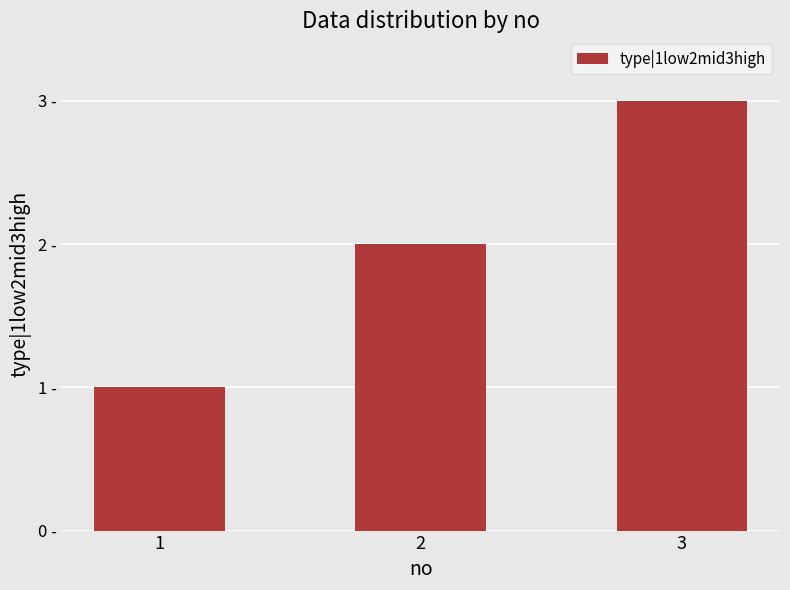

Rank the categories by value from highest to lowest.

3, 2, 1